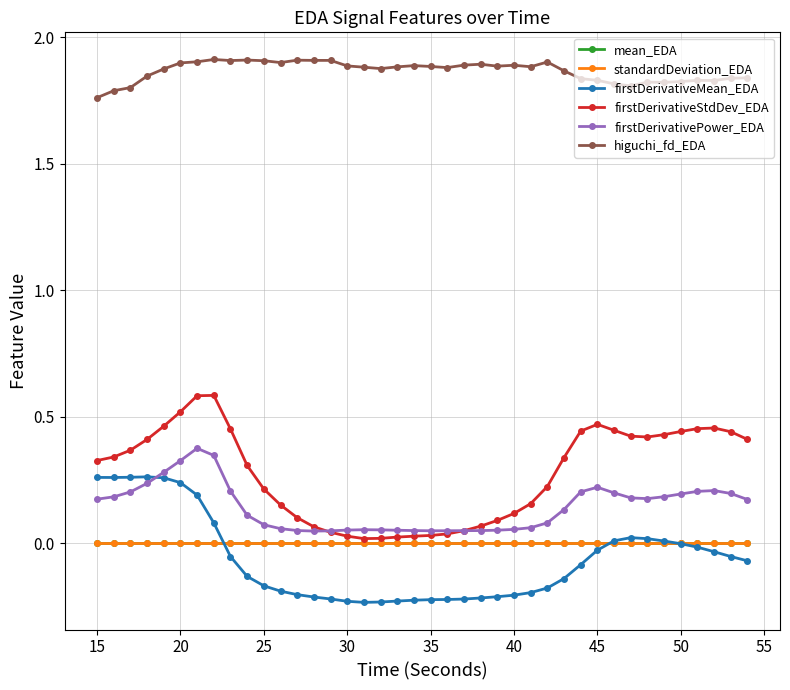

Which series has the largest total across all categories?

higuchi_fd_EDA